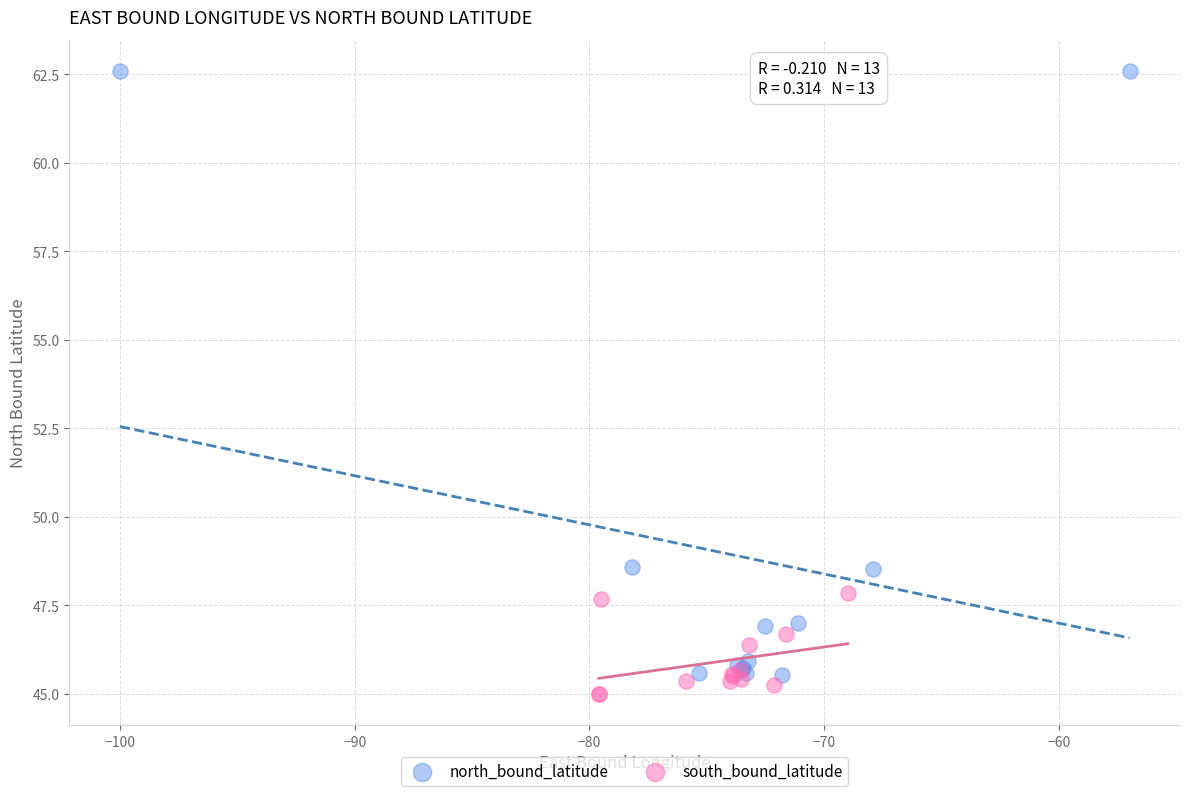

Which series contains the highest Y value?

north_bound_latitude